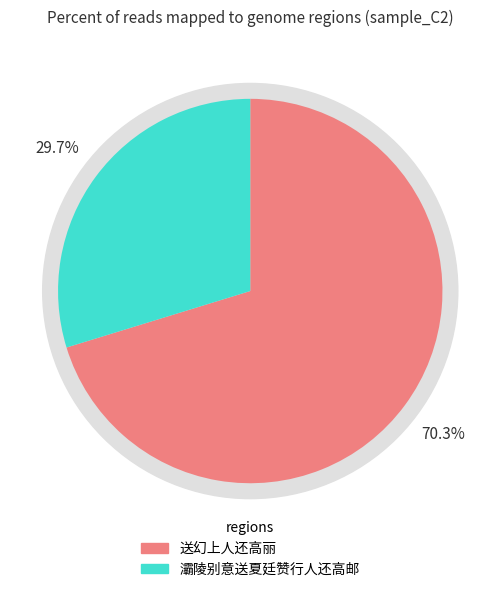

Which slice is the largest?

送幻上人还高丽